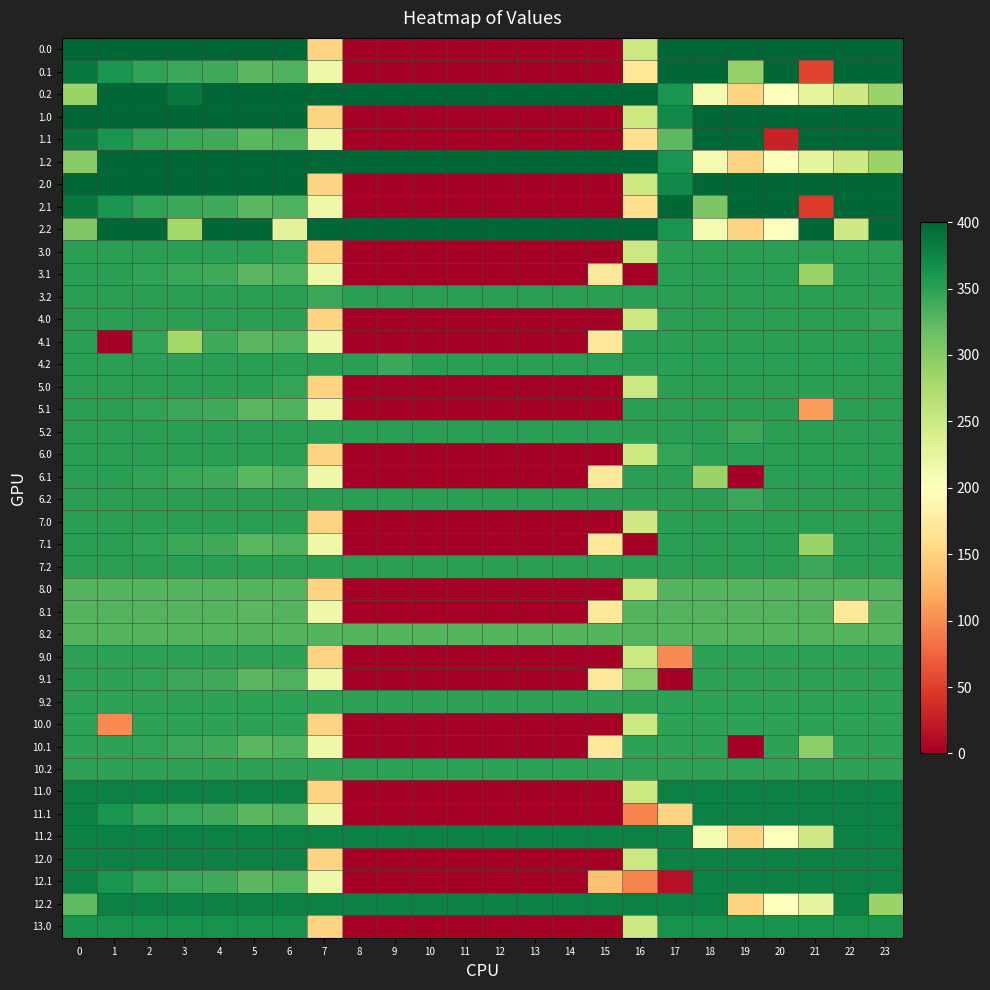

At which category is the sum across all series the highest?

2